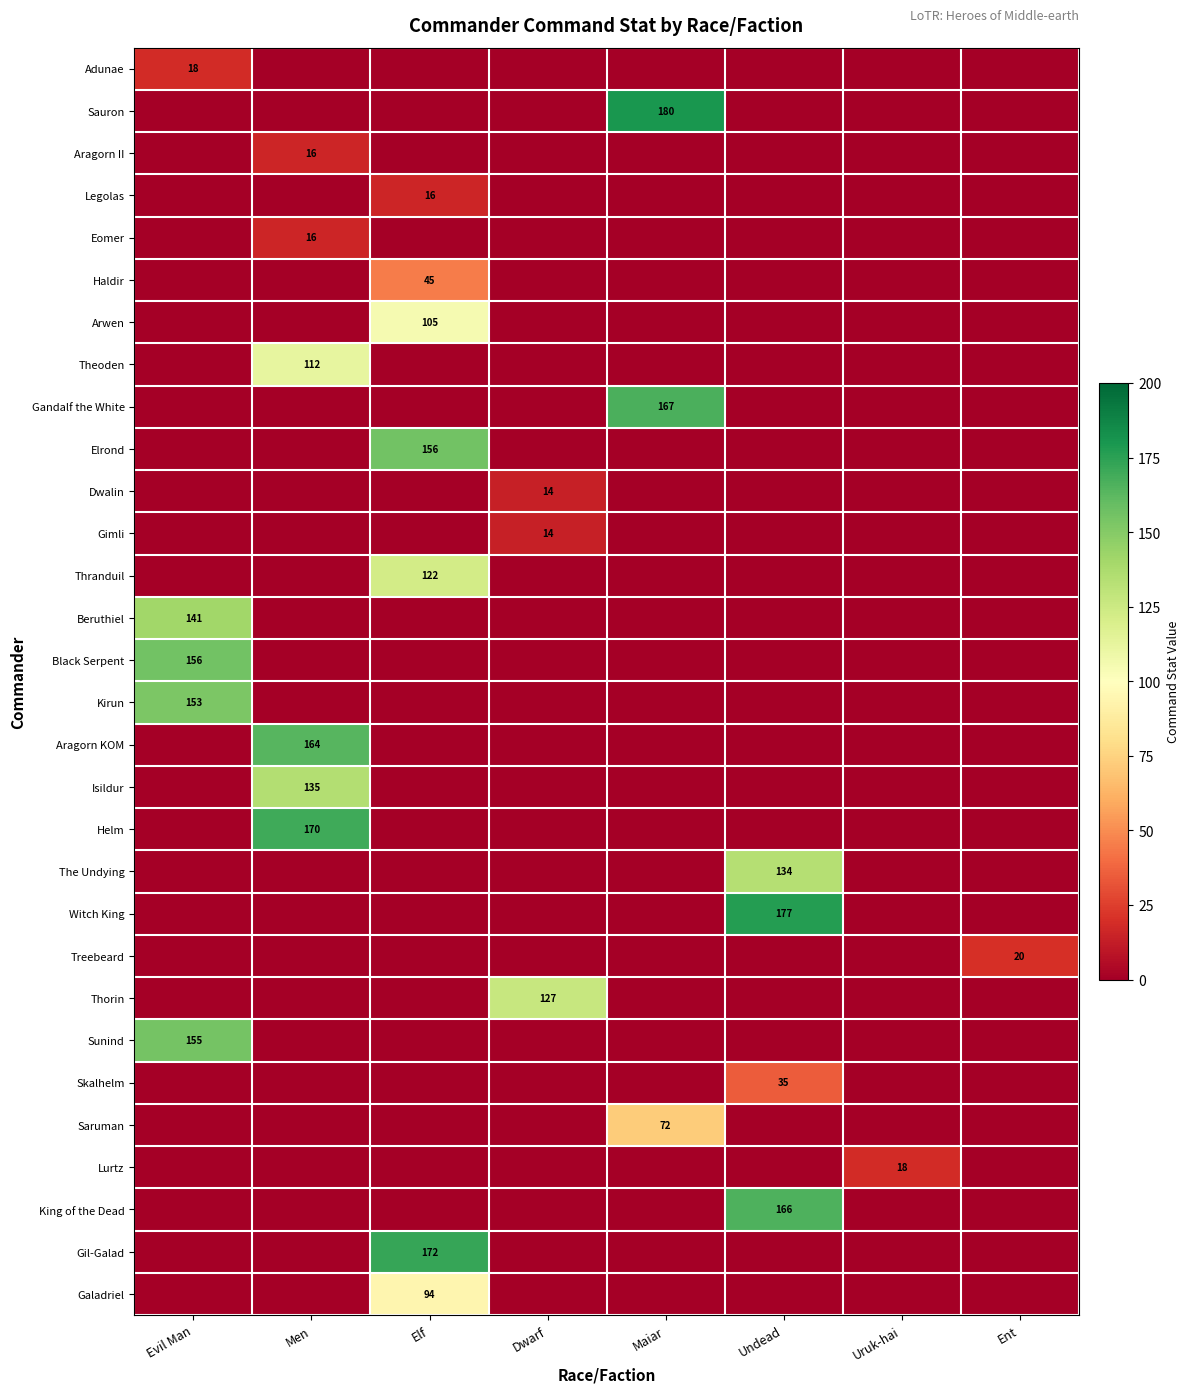

What is the maximum value for Eomer?

16